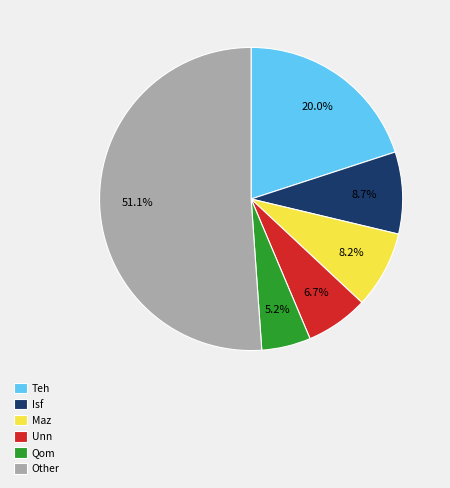

Which category accounts for the majority?

Other